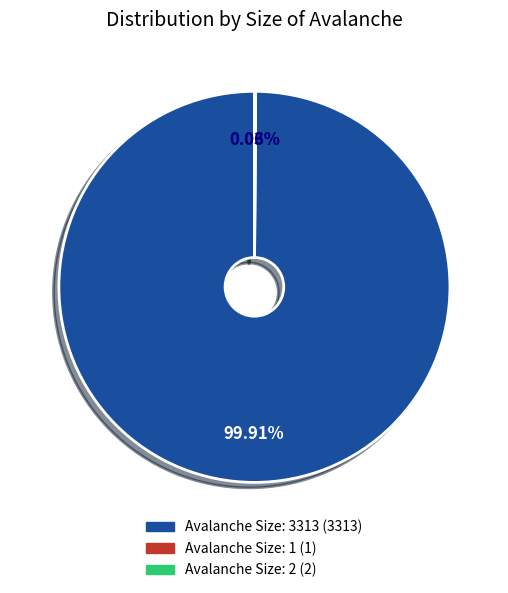

Does any single category account for the majority?

Yes